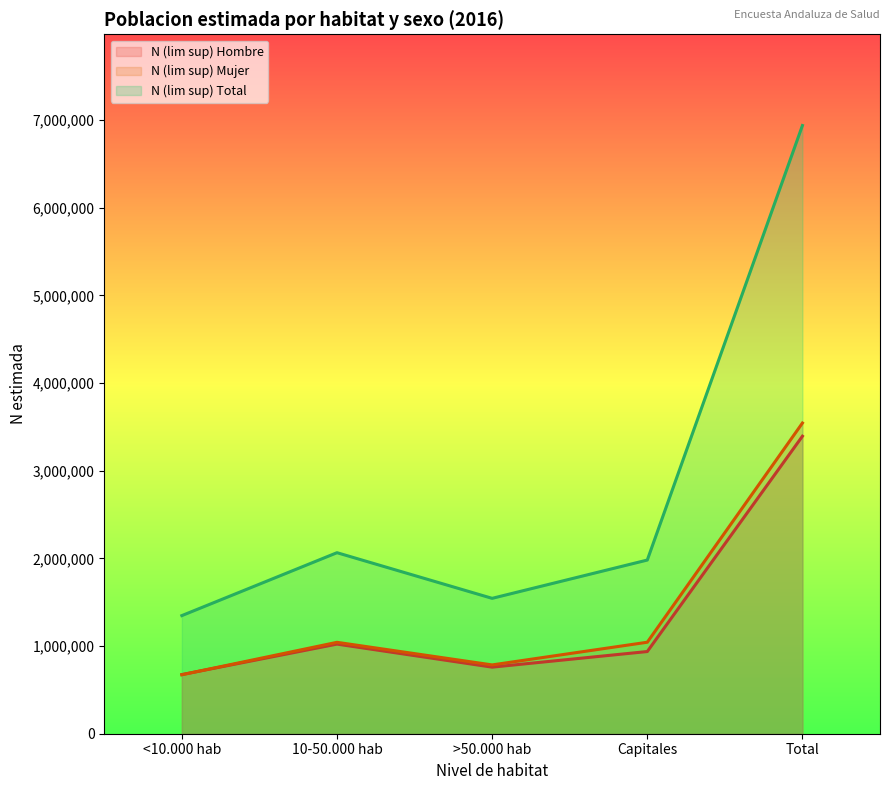

At which label does N (lim sup) Total reach its minimum?

<10.000 hab